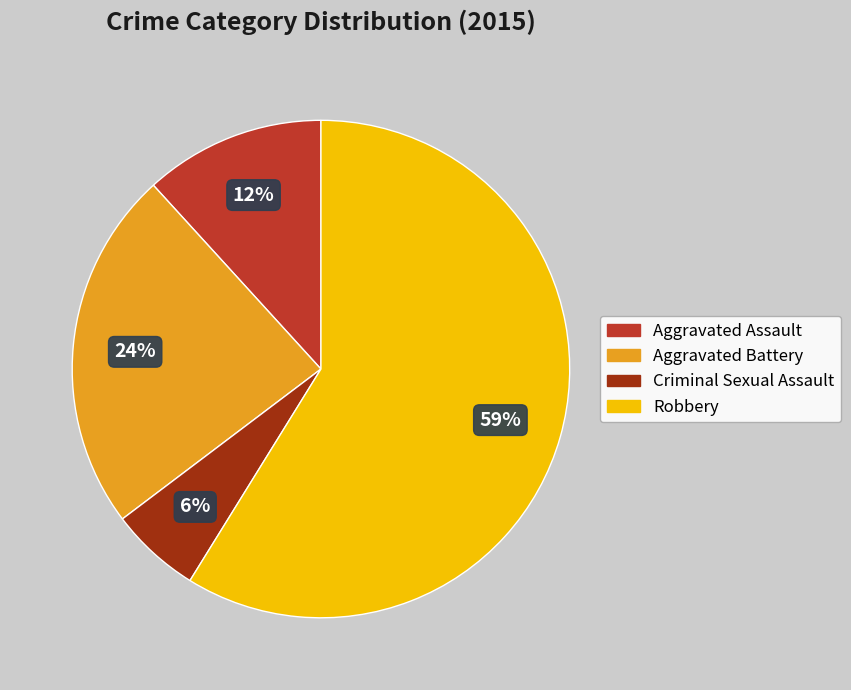

Which slice represents more than half of the pie?

Robbery